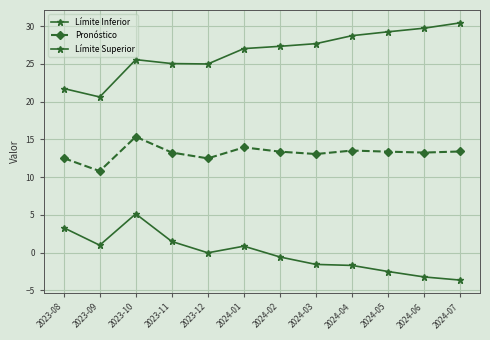

How many lines are shown in the chart?

3